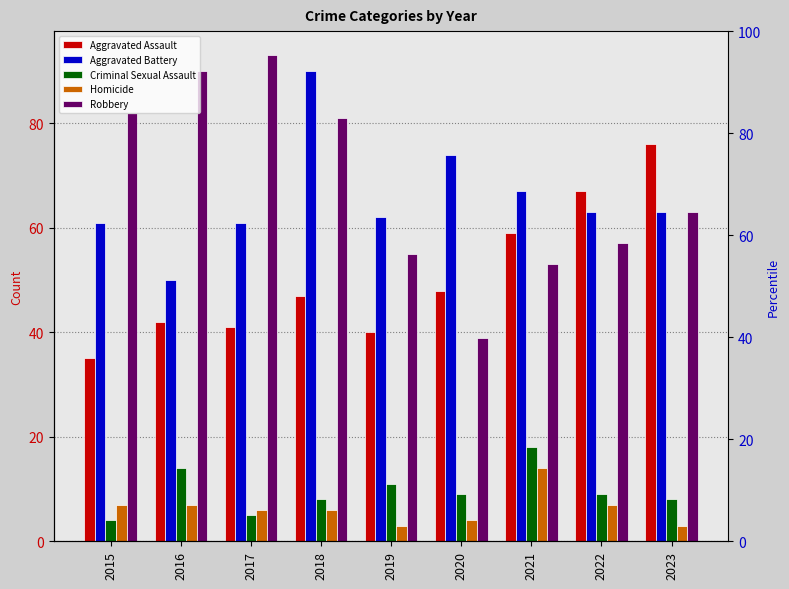

At which label does Aggravated Assault reach its minimum?

2015